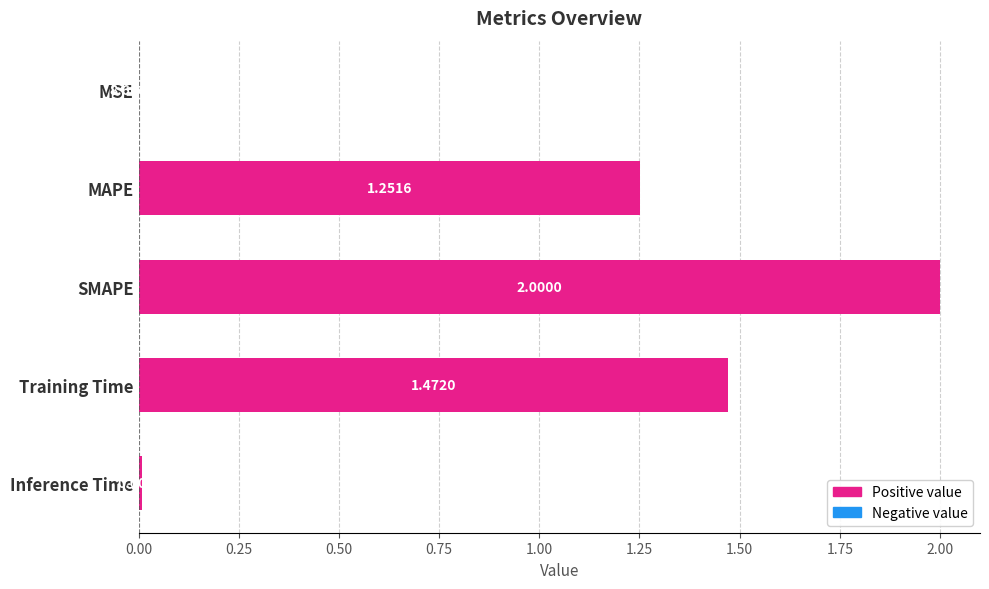

Where is the data nearest to the value 1?

MAPE